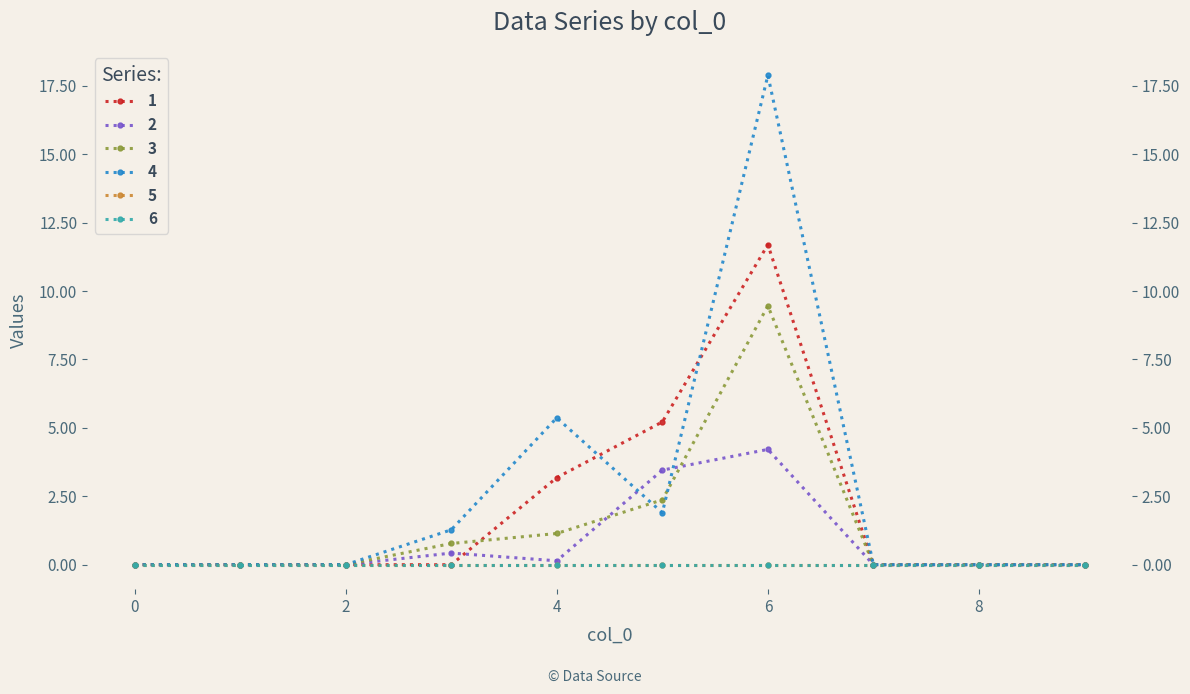

Which has a higher value, 4 or 1?

4